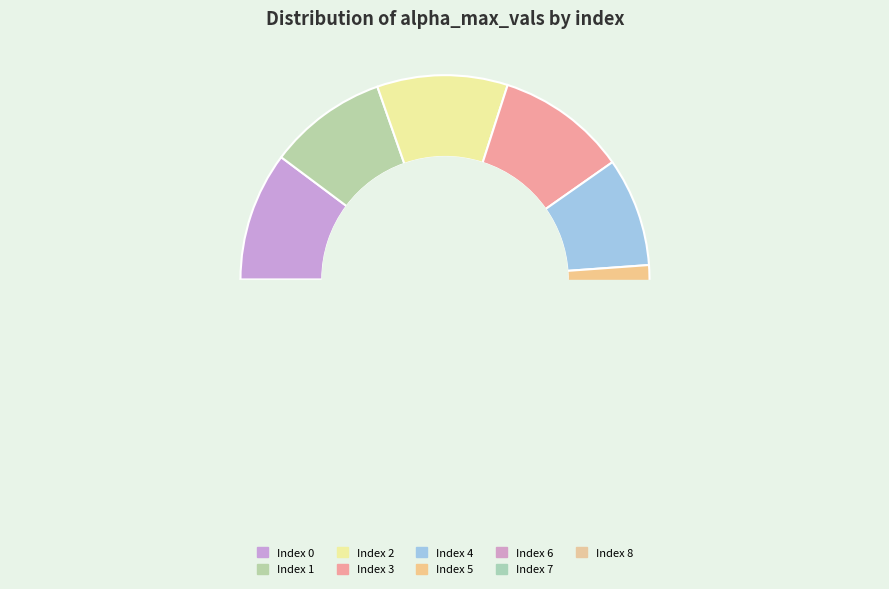

To the nearest percent, what is the difference between the 8 and 7 slice percentages?

3%